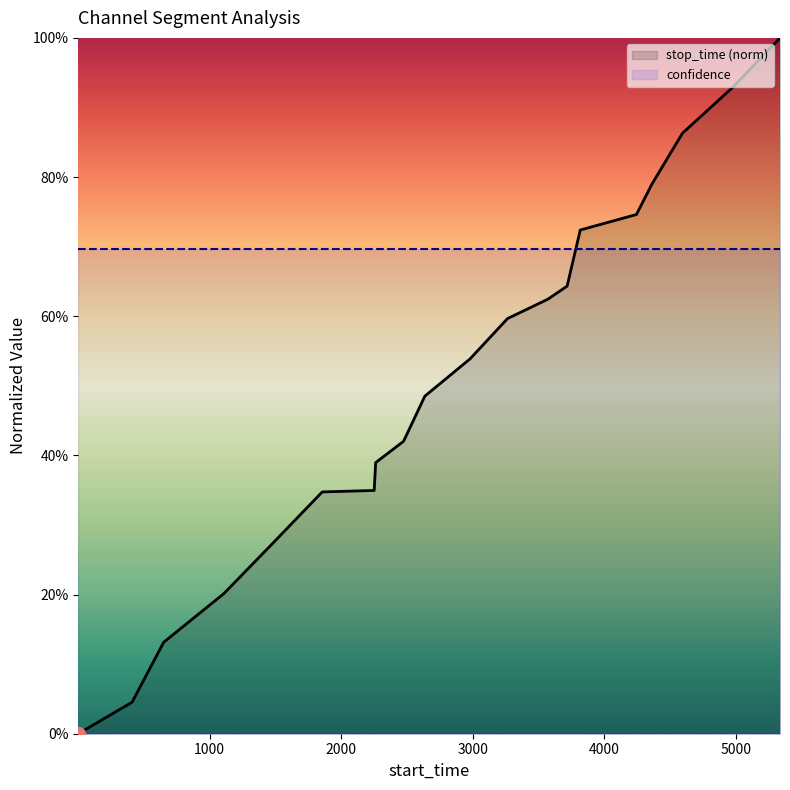

What is the average value?

0.5